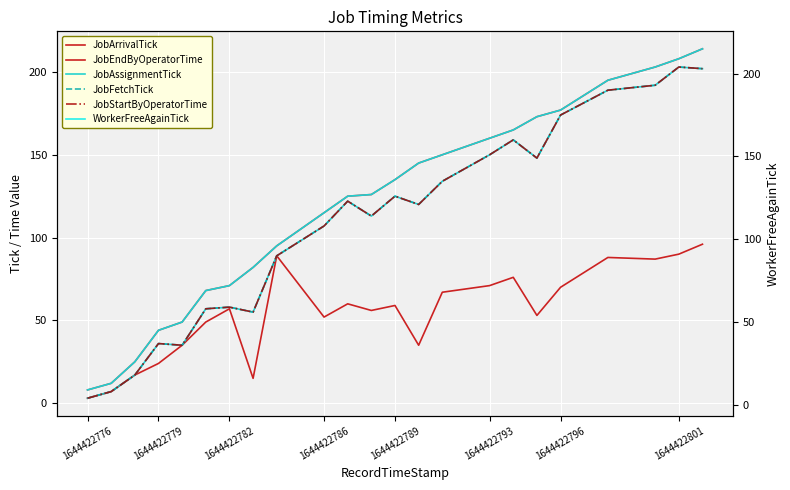

The value of JobArrivalTick at 1644422801 is 133. True or false?

False